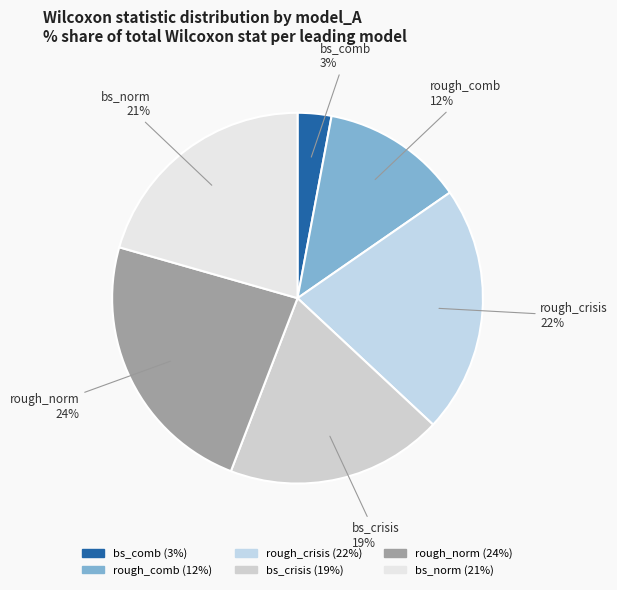

Rank the categories by value from highest to lowest.

rough_norm, rough_crisis, bs_norm, bs_crisis, rough_comb, bs_comb